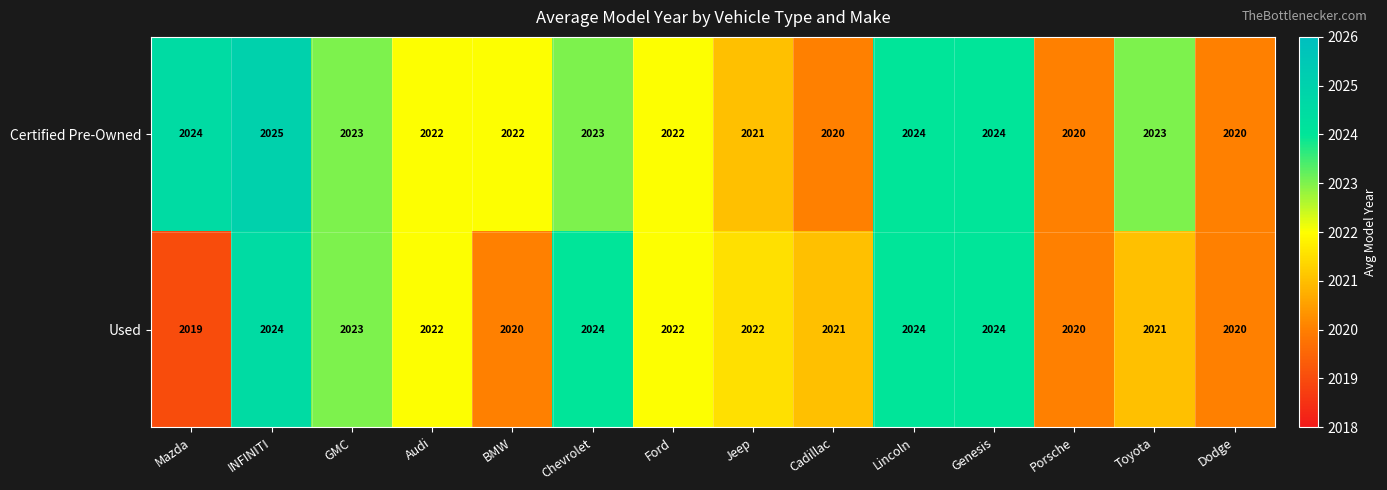

What is the sum of the Used values at INFINITI and Audi?

4046